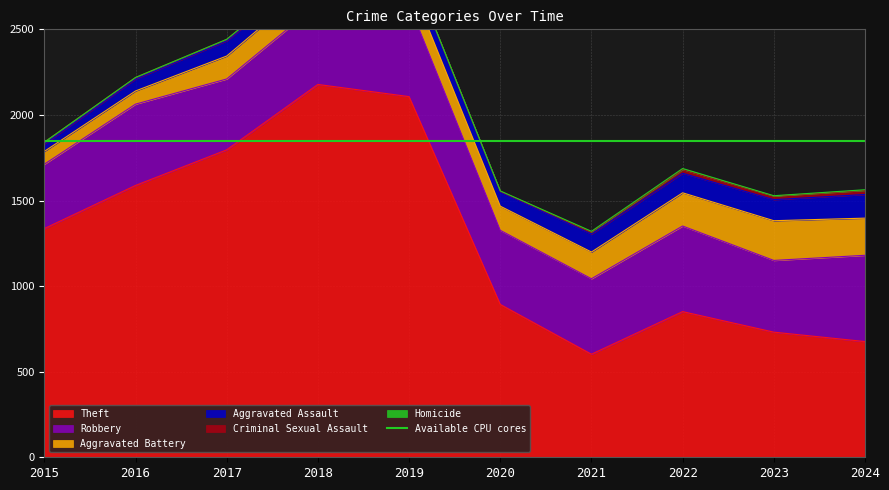

Where does the Aggravated Battery series first go above 146?

2021